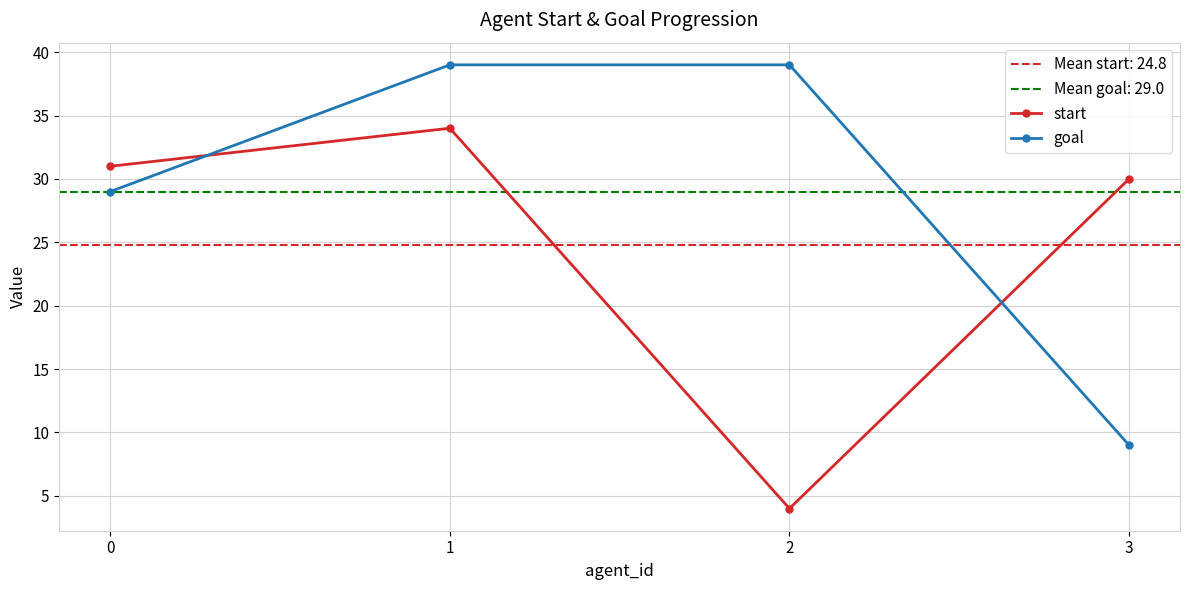

What is the maximum value shown in the chart?

39